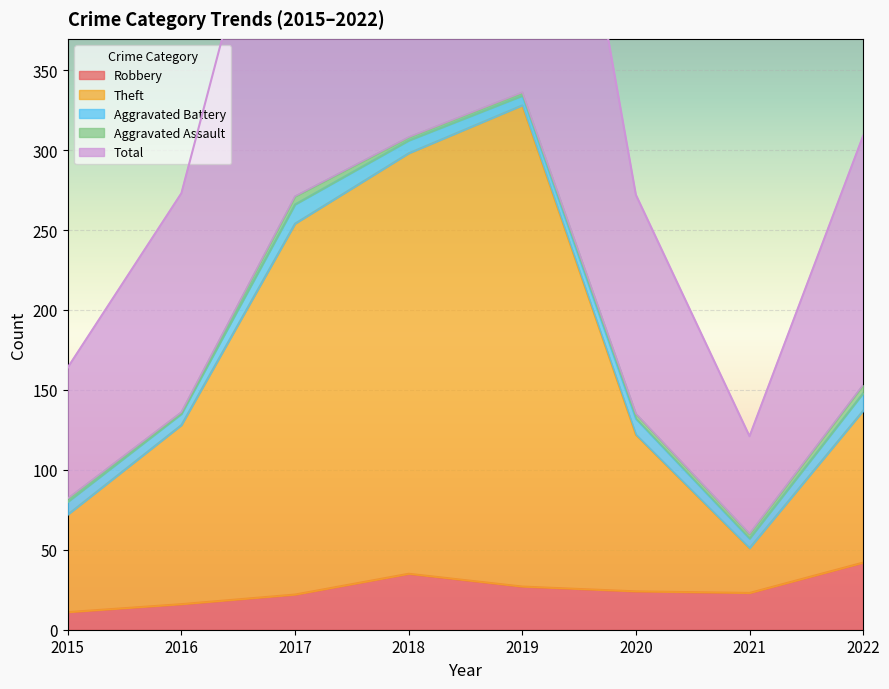

True or false: Robbery has a value of 16 at 2016.

True